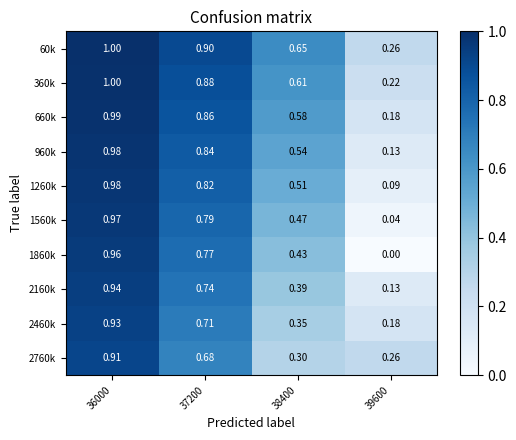

Is the value of 1860k at 38400 greater than the value of 360k at 39600?

Yes